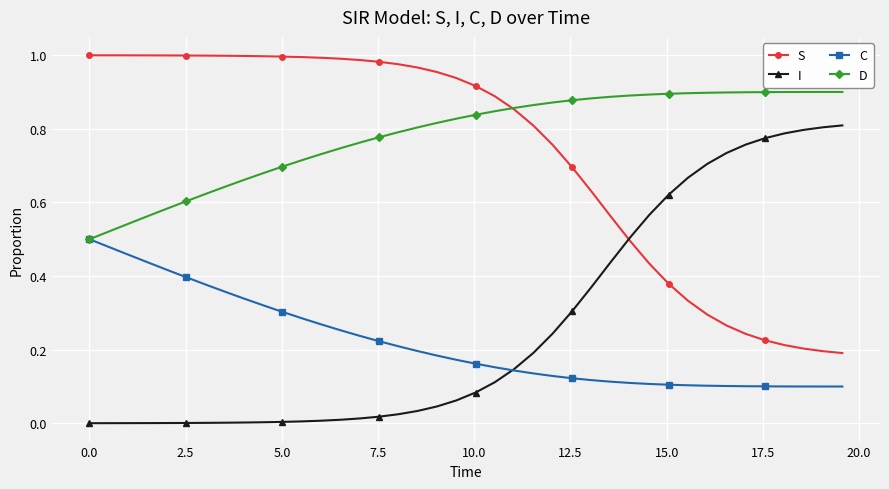

True or false: D has more than 0 interior local peaks.

True